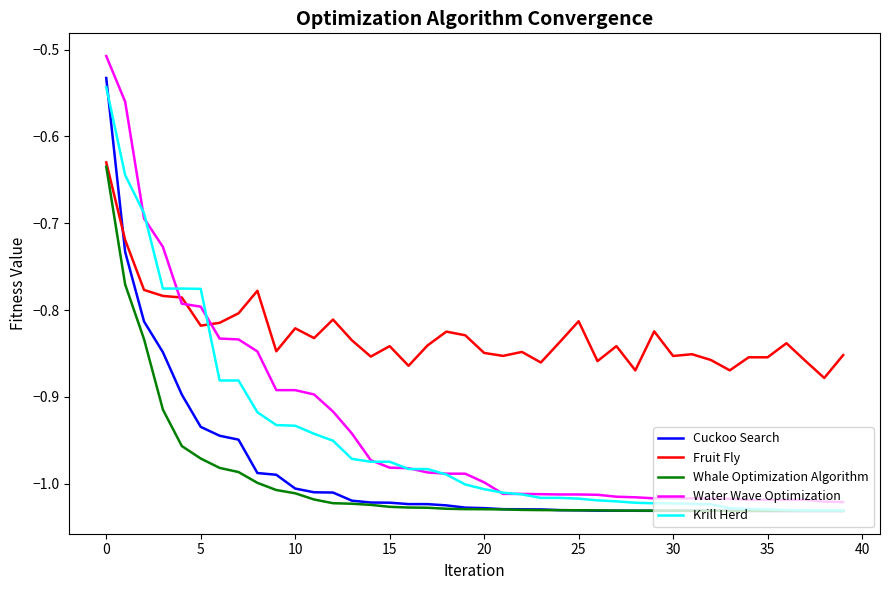

What are all the series names shown in the legend?

Cuckoo Search, Fruit Fly, Whale Optimization Algorithm, Water Wave Optimization, Krill Herd